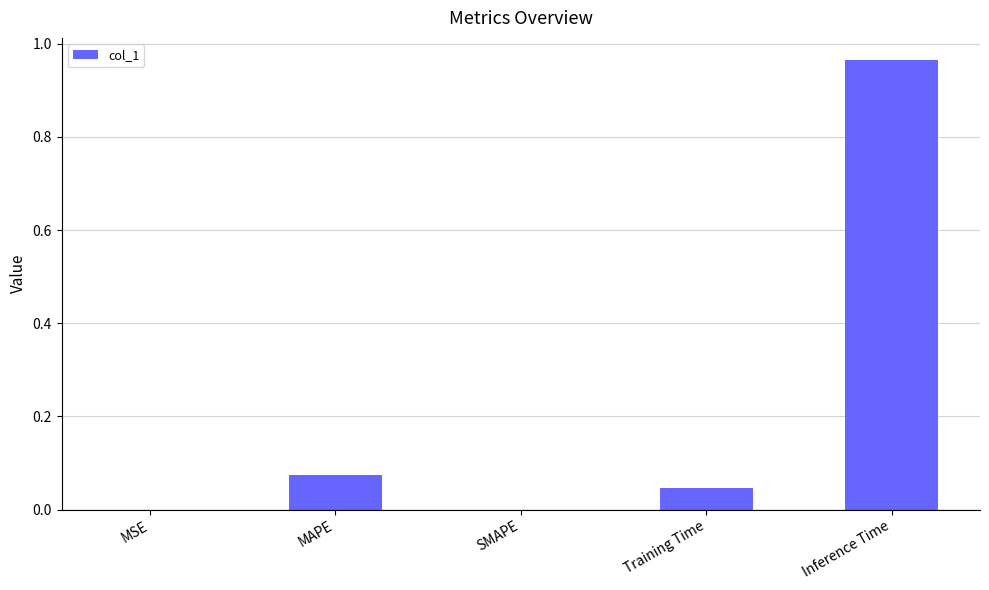

Which category has the highest value across all series?

Inference Time